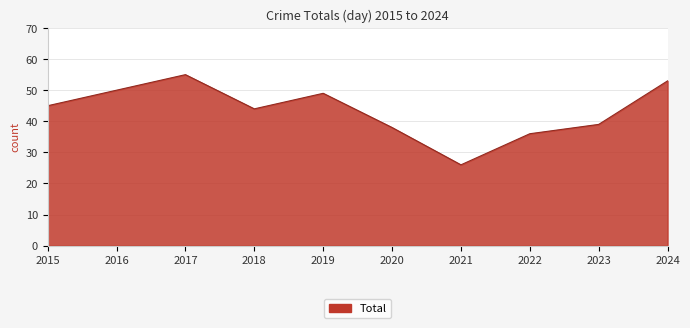

Rank the categories by value from highest to lowest.

2017, 2024, 2016, 2019, 2015, 2018, 2023, 2020, 2022, 2021